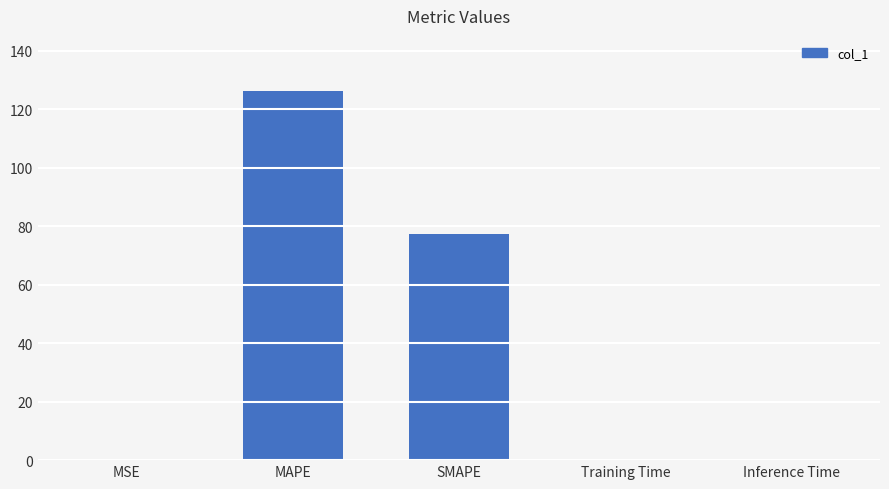

Which category has the highest value across all series?

MAPE